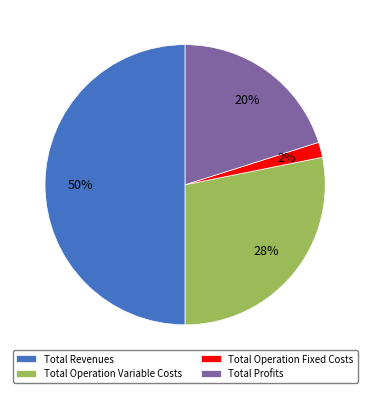

Which slice represents more than half of the pie?

Total Revenues